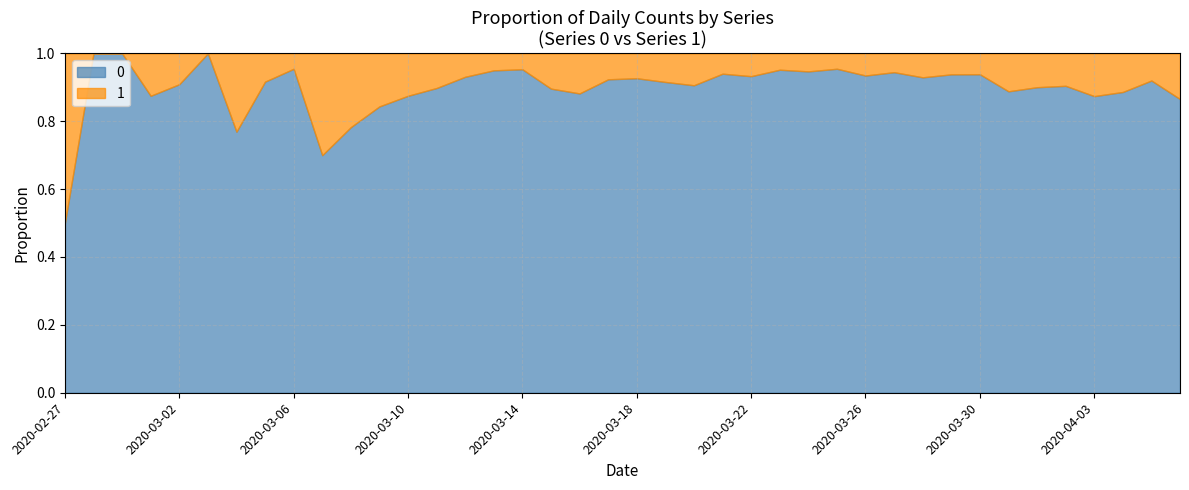

True or false: 1 has more than 1 points higher than both neighbors.

True